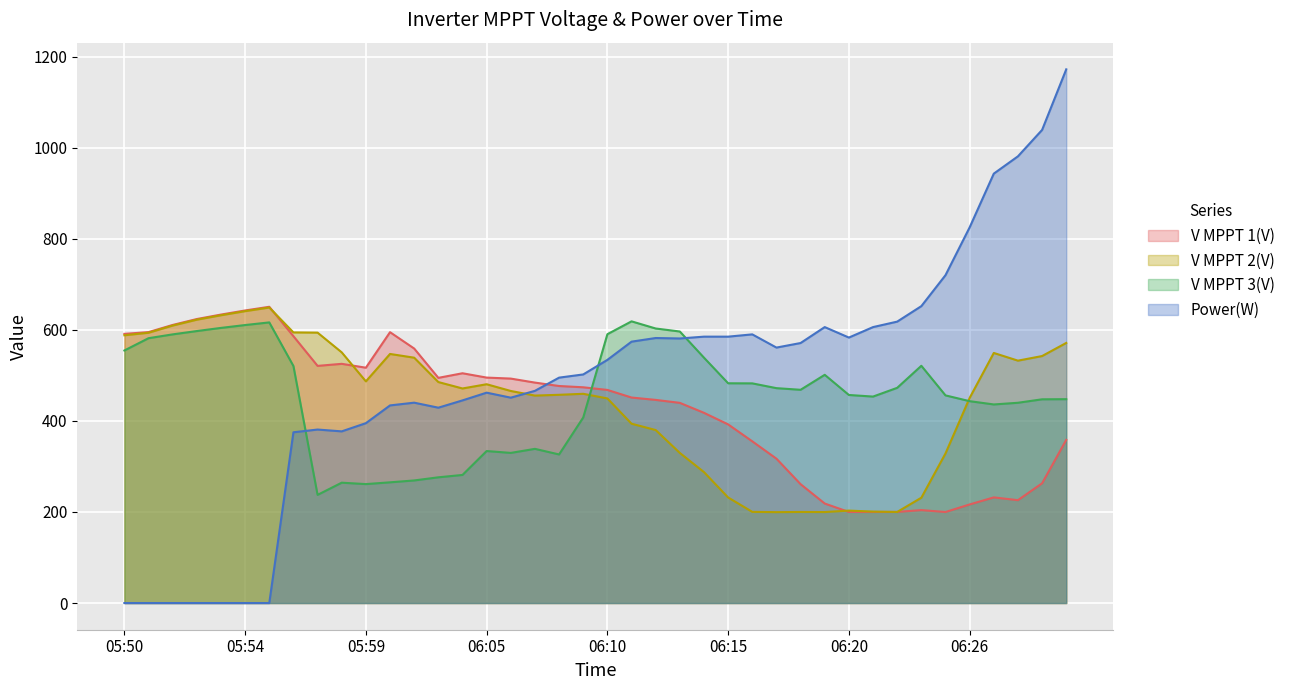

What value does the V MPPT 1(V) series have at 06:26?

216.5